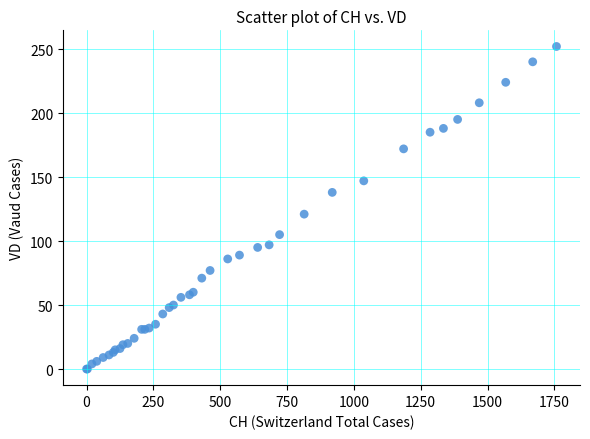

What Y value in the scatter plot is closest to 126?

121